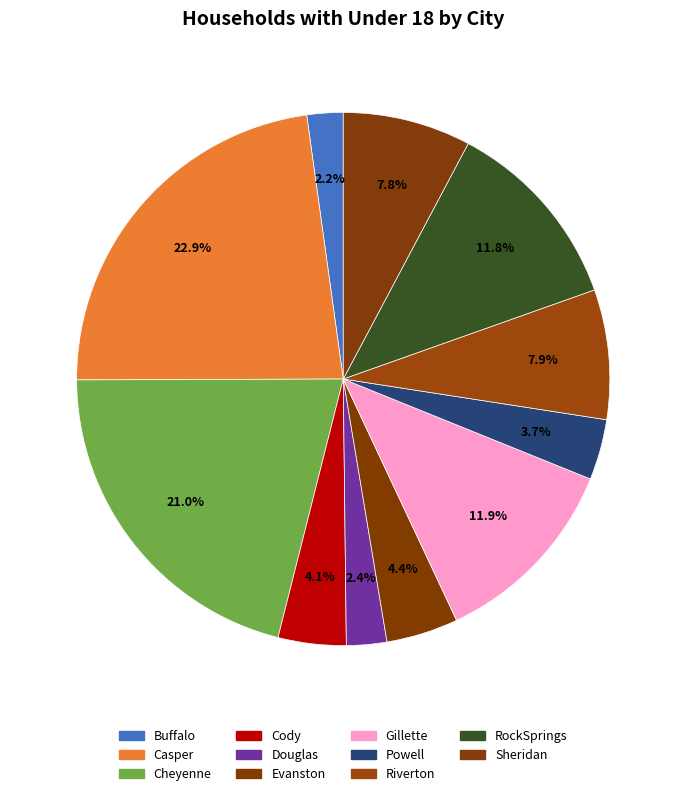

Rank the categories by value from highest to lowest.

Casper, Cheyenne, Gillette, RockSprings, Riverton, Sheridan, Evanston, Cody, Powell, Douglas, Buffalo